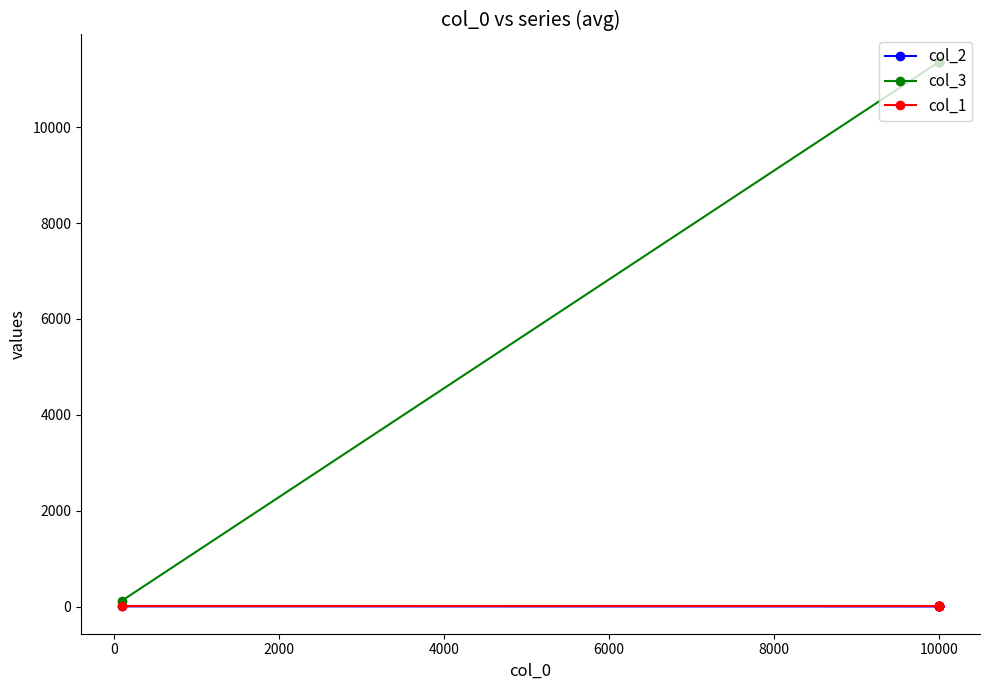

What is the difference between the maximum and minimum values in the col_3 series?

11240.9